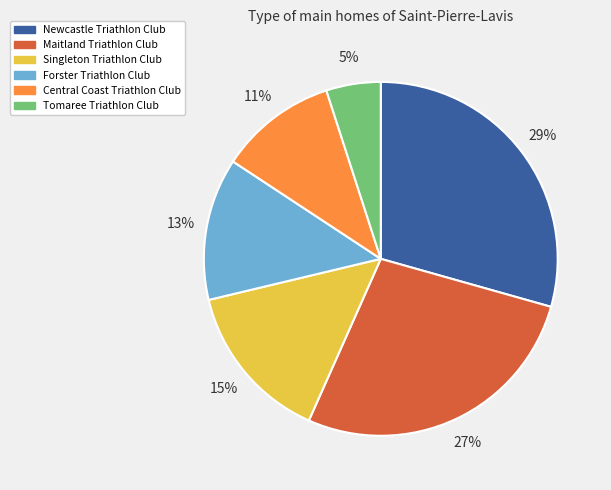

To the nearest percent, what is the average slice percentage?

17%